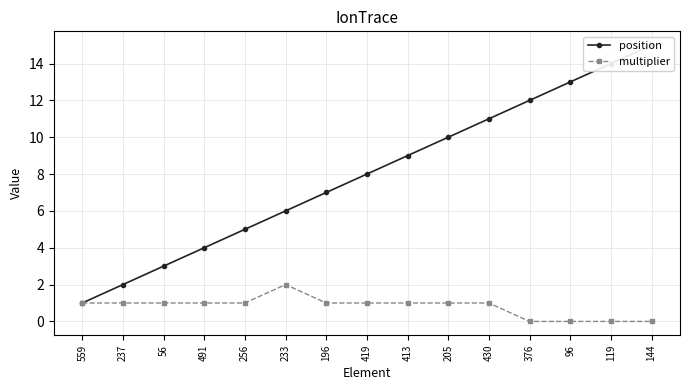

Is it true that position equals 2 at 256?

False